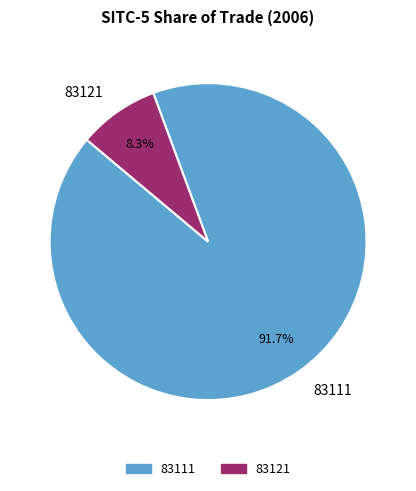

Is the sum of 83121 and 83111 greater than half?

Yes